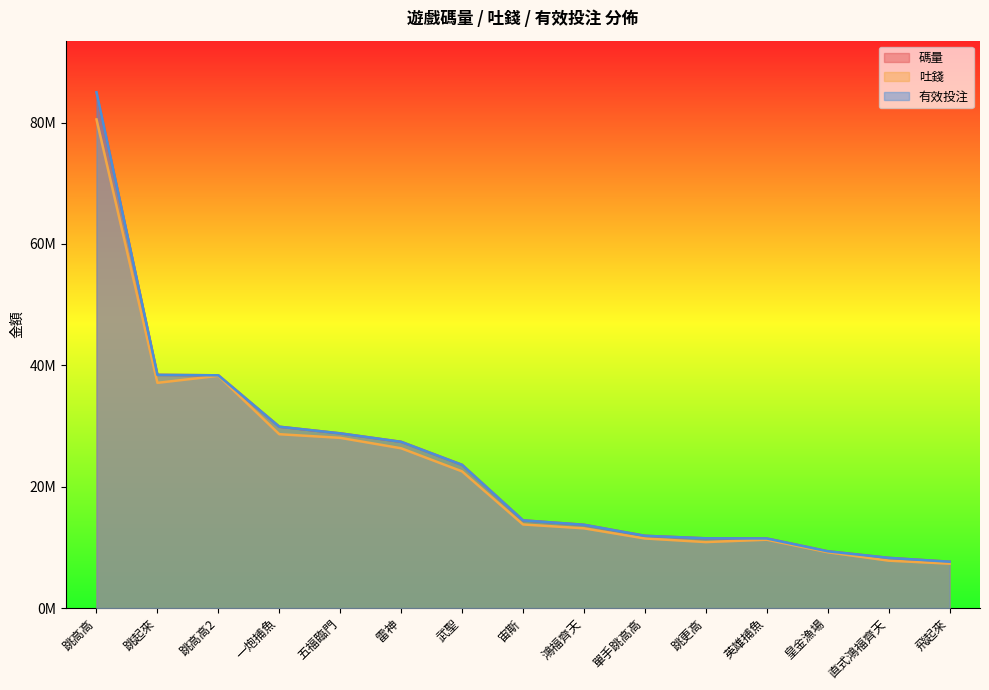

What is the label of the 14th point from the left?

直式鴻福齊天